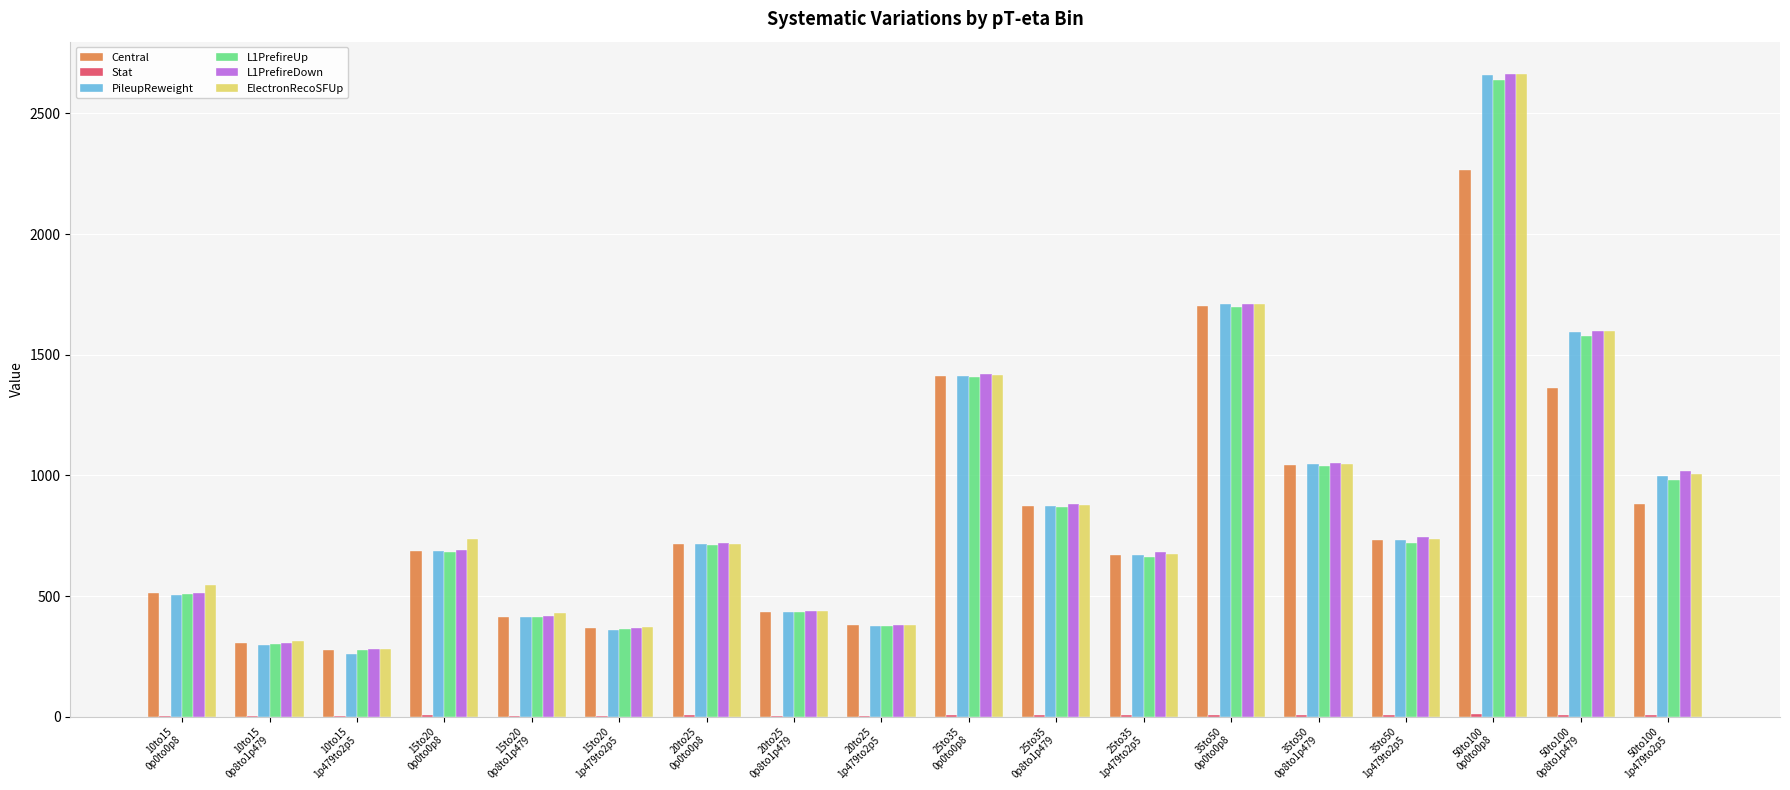

Is it true that PileupReweight equals 997.1 at 50to100
1p479to2p5?

True